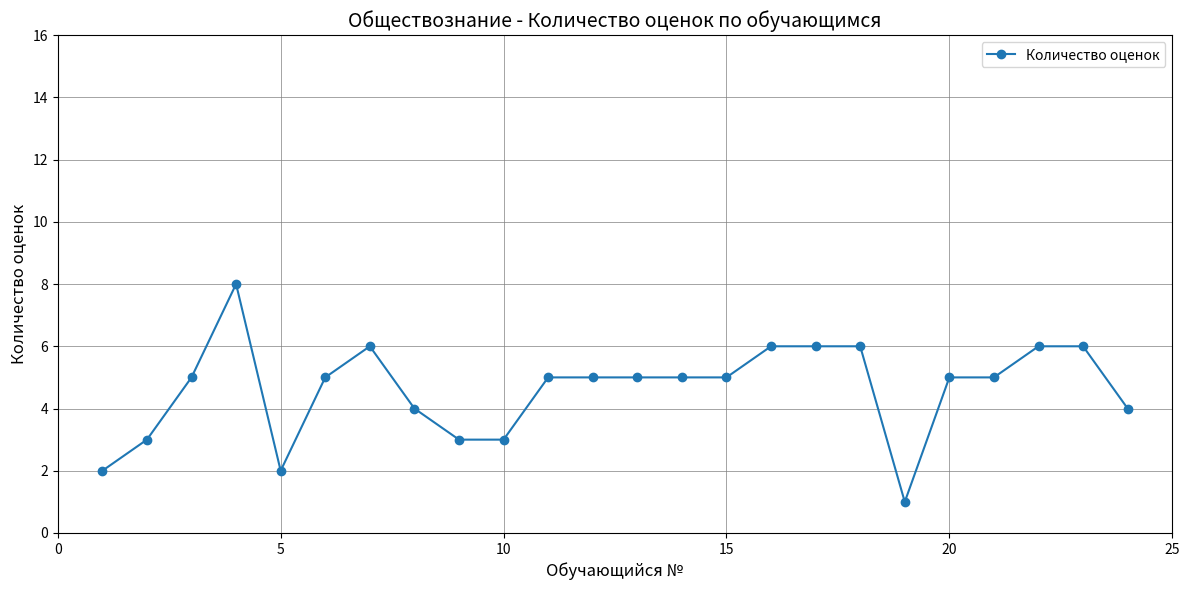

What is the difference between the maximum and minimum values?

7